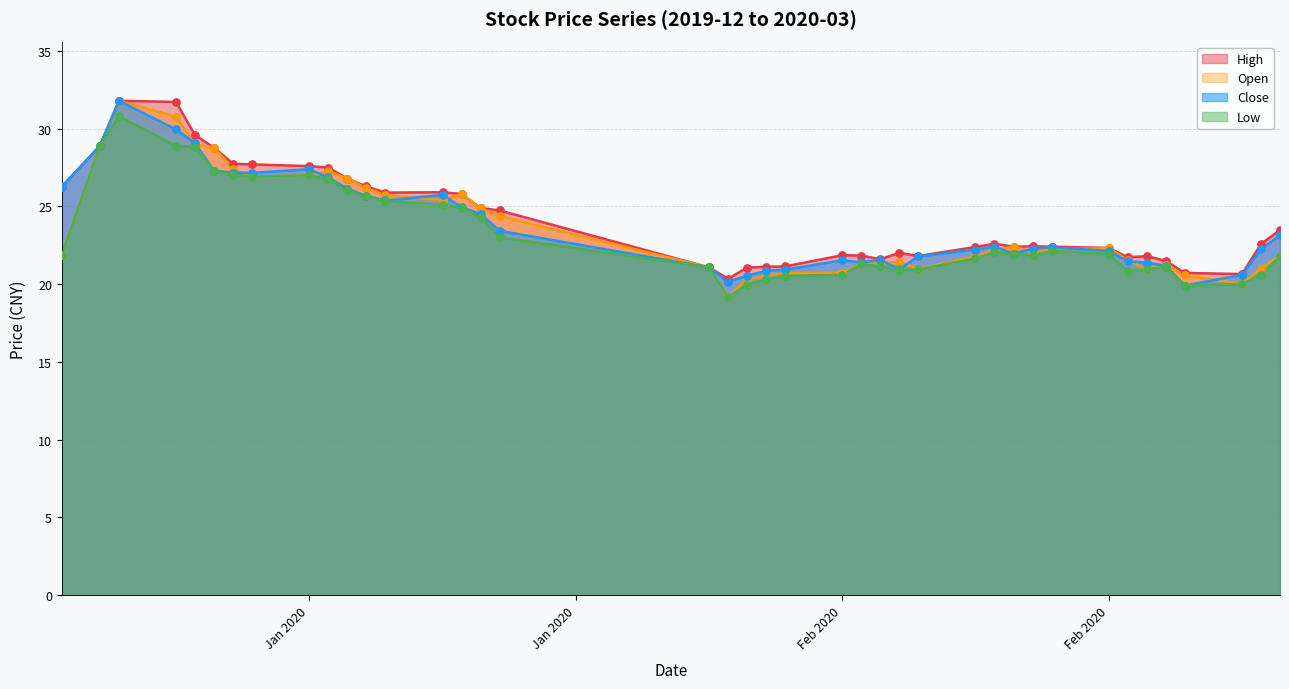

Is the value of close at 2020-01-16 greater than the value of open at 2020-02-20?

Yes